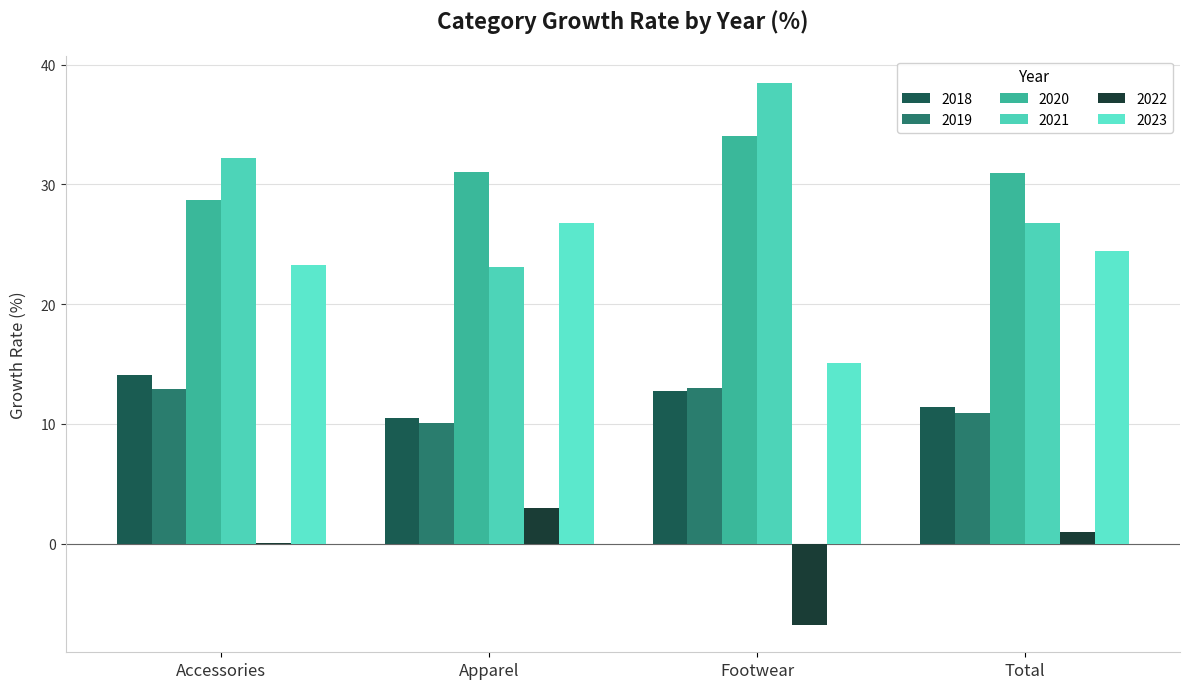

Count the number of data series in this chart.

6